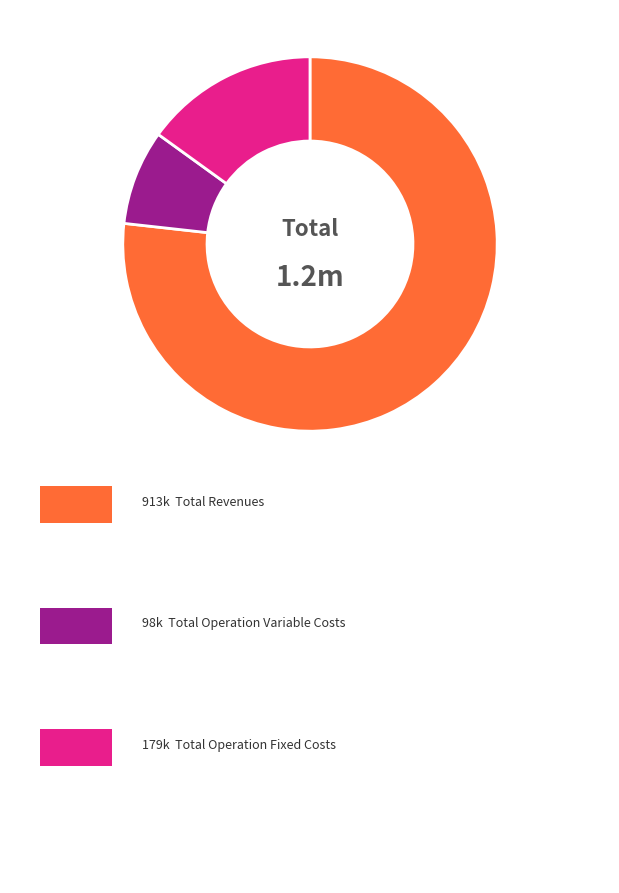

Does any single category account for the majority?

Yes